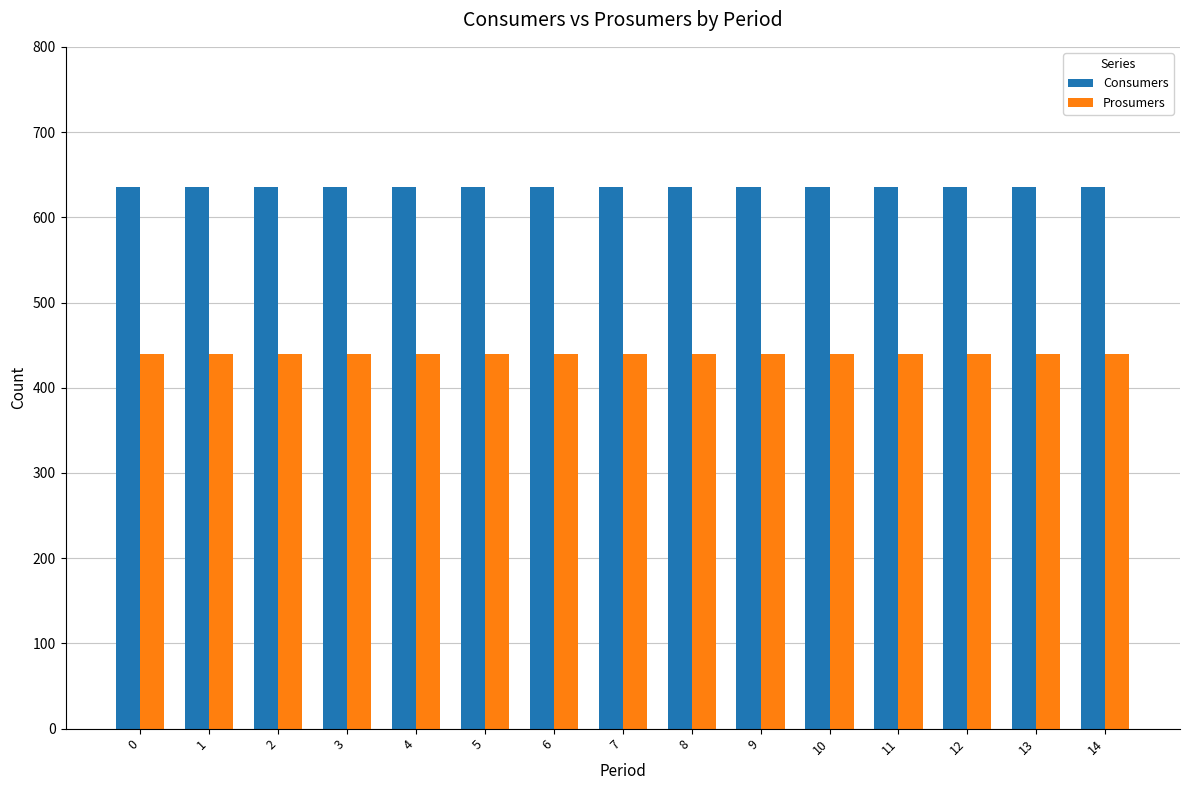

Reading right to left, extract all data points from this chart.

Consumers: 635	635	635	635	635	635	635	635	635	635	635	635	635	635	635
Prosumers: 440	440	440	440	440	440	440	440	440	440	440	440	440	440	440